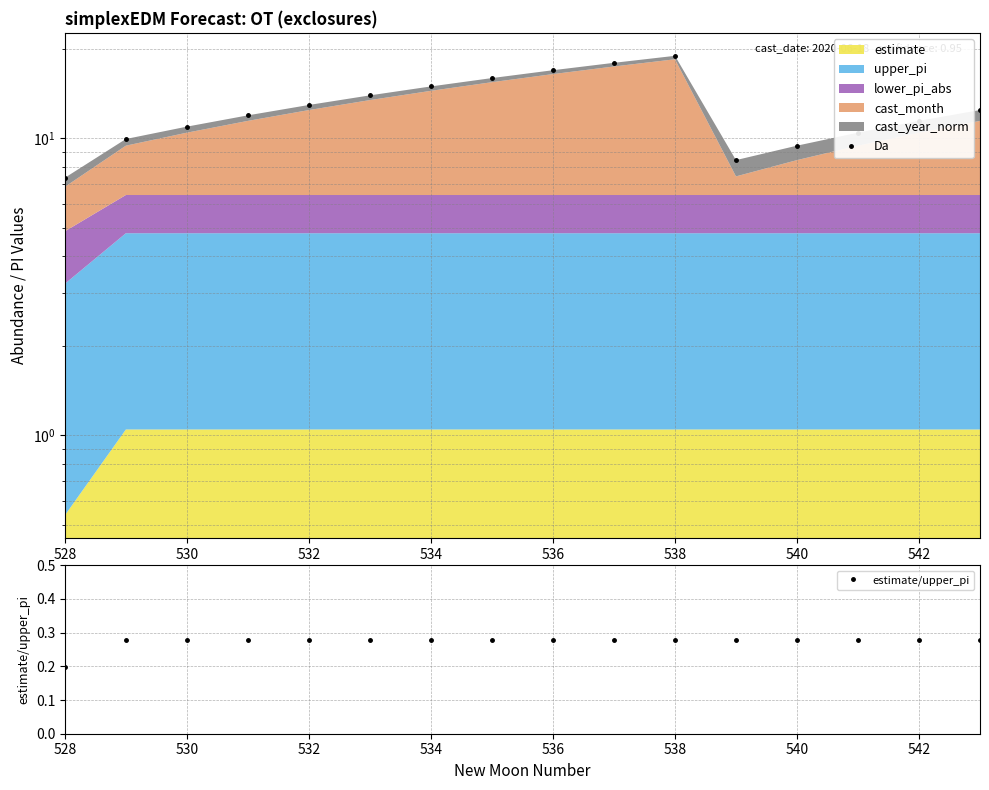

How many lines are shown in the chart?

2